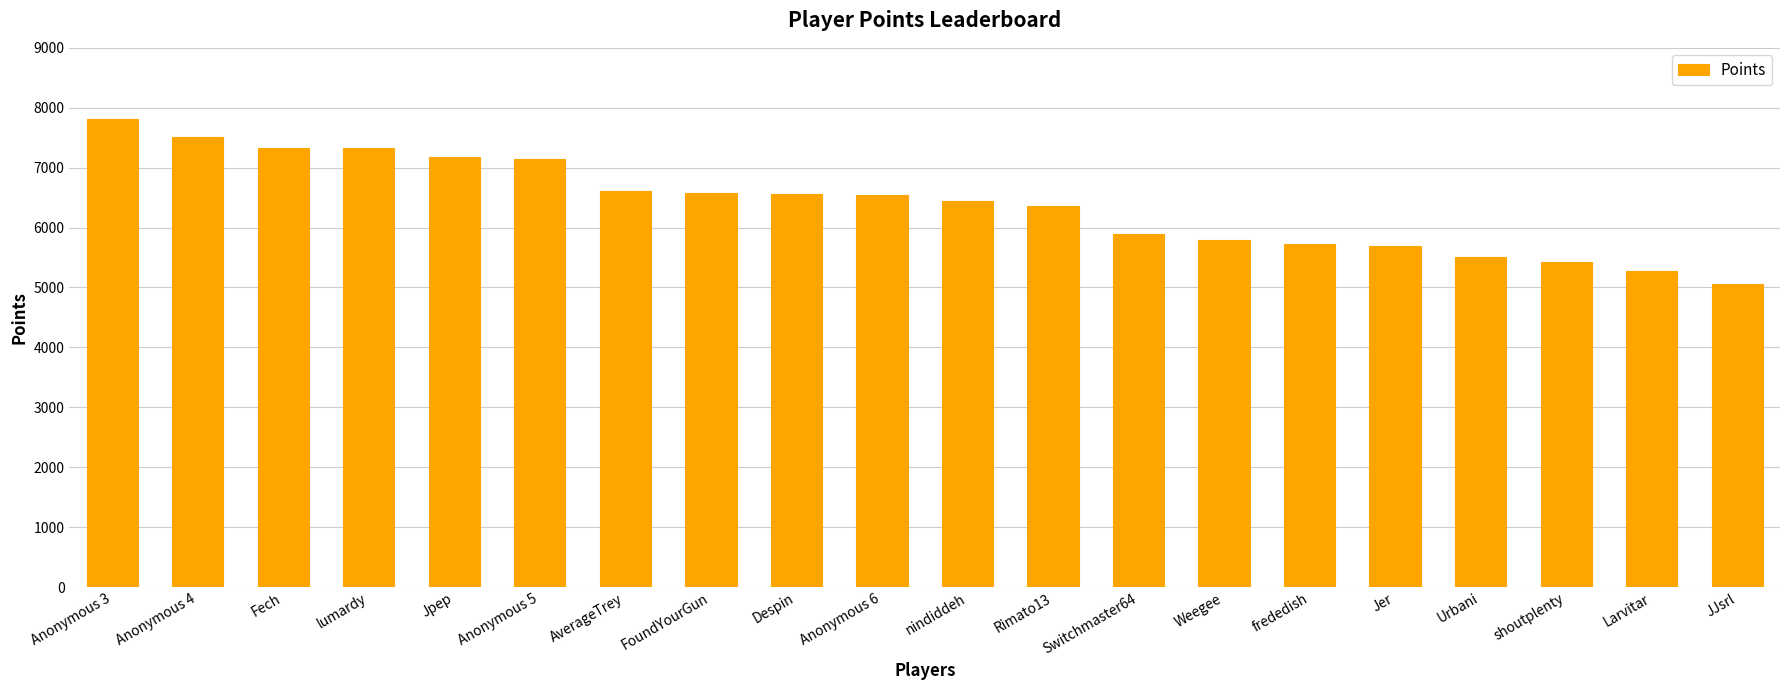

Approximately how many times larger is the value at FoundYourGun compared to frededish?

1.1